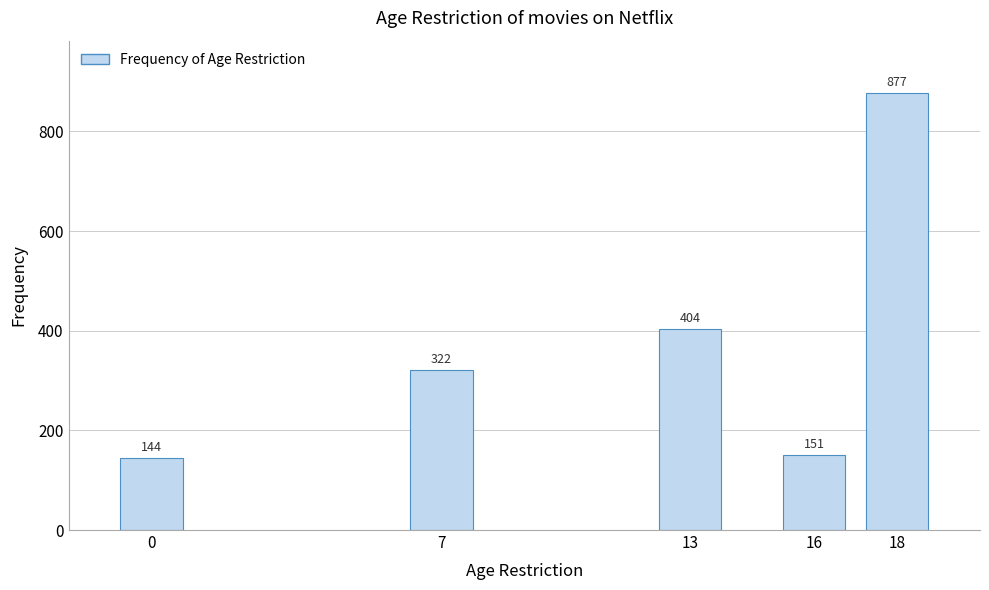

Reading left to right, transcribe all the data shown in this chart.

0=144	7=322	13=404	16=151	18=877